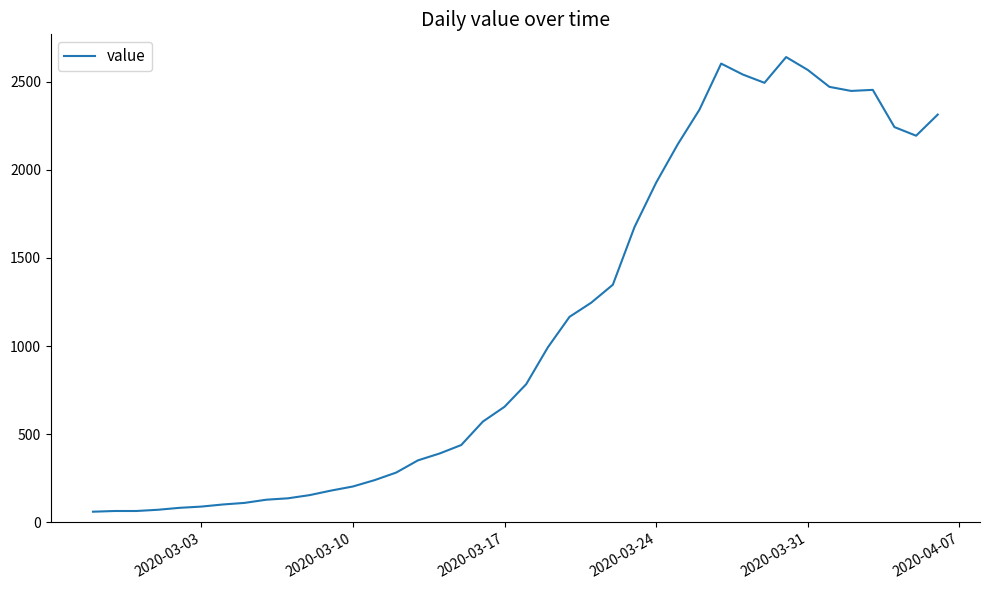

What is the smallest value displayed?

61